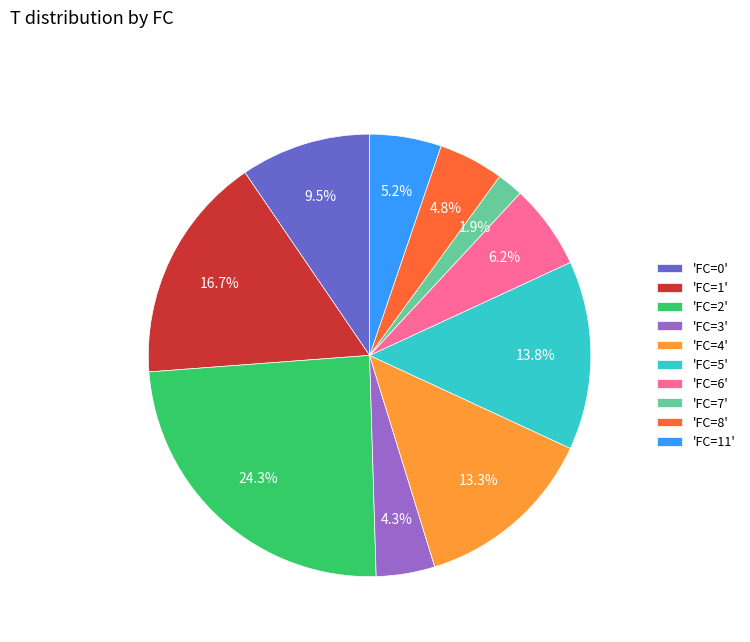

Combined, do 'FC=4' and 'FC=3' account for over 50%?

No